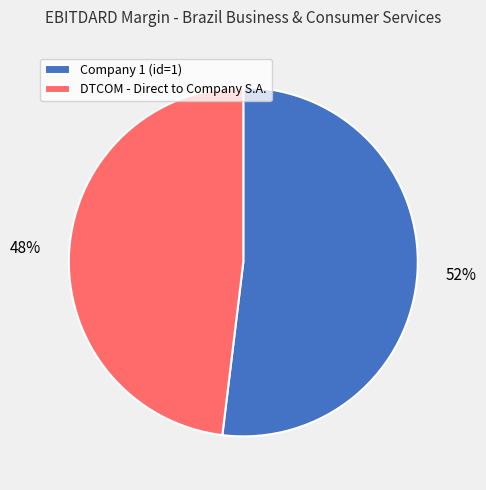

To the nearest percent, what percentage of the pie is Company 1 (id=1)?

52%